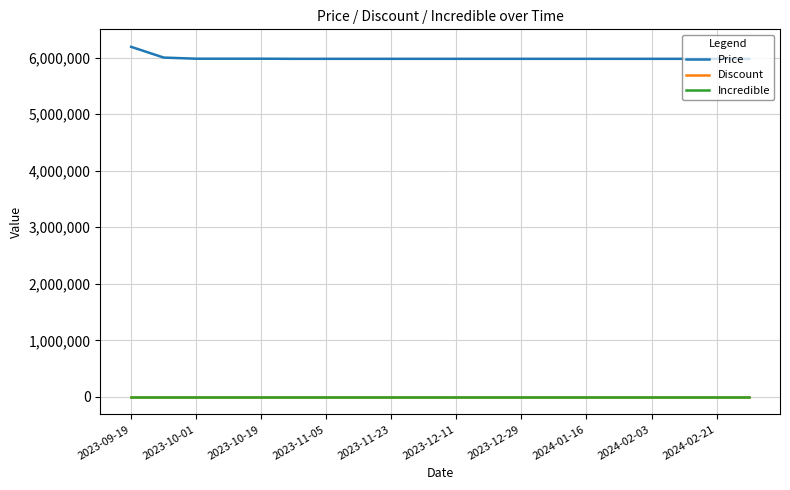

Is this an area chart (filled region under the line)?

No